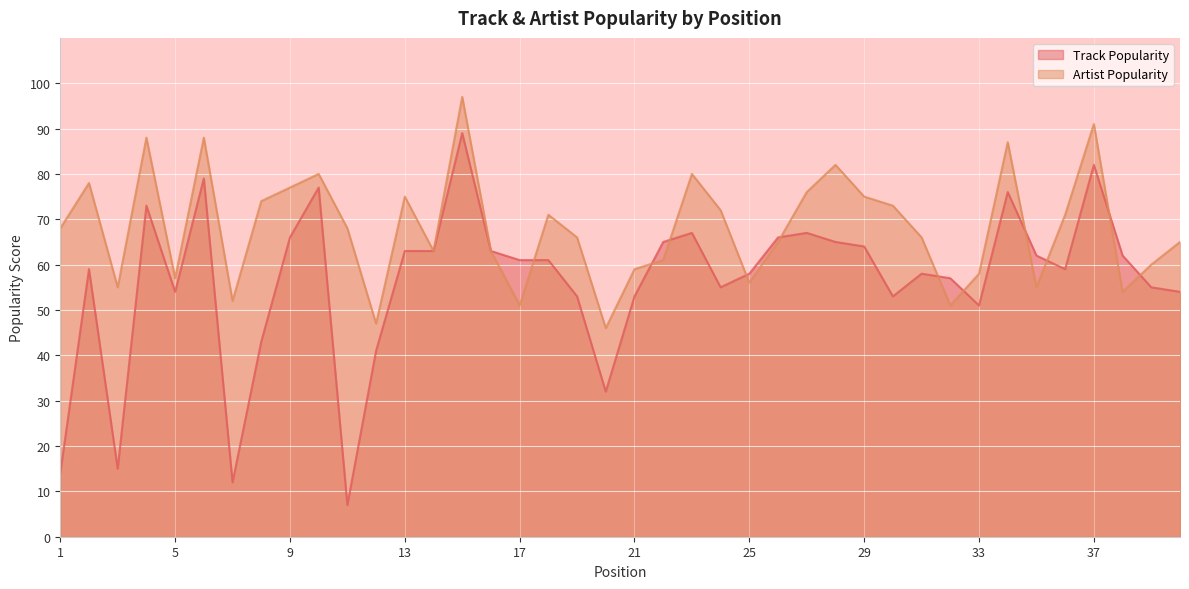

Which series changed the most between 30 and 34?

Track Popularity